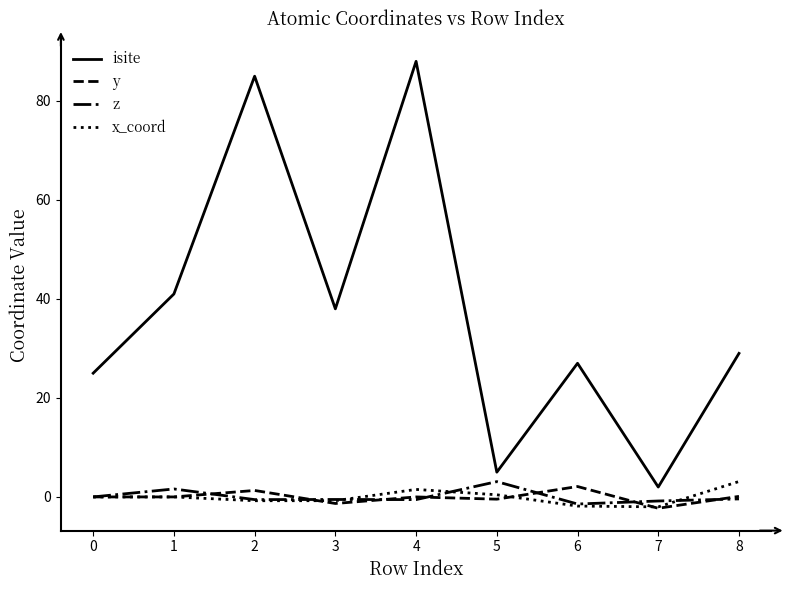

What is the sum of the x_coord values at 3 and 2?

-1.5